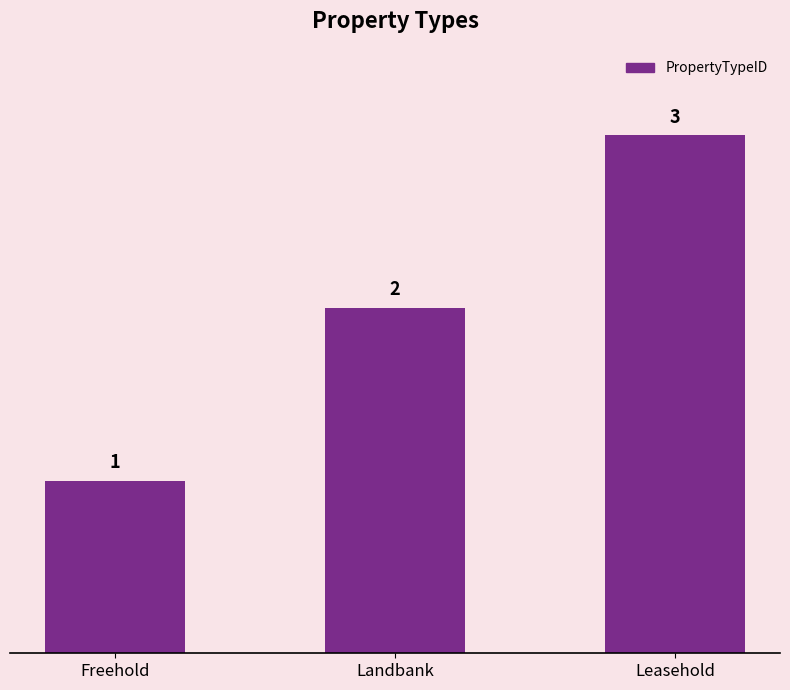

What is the greatest value displayed?

3